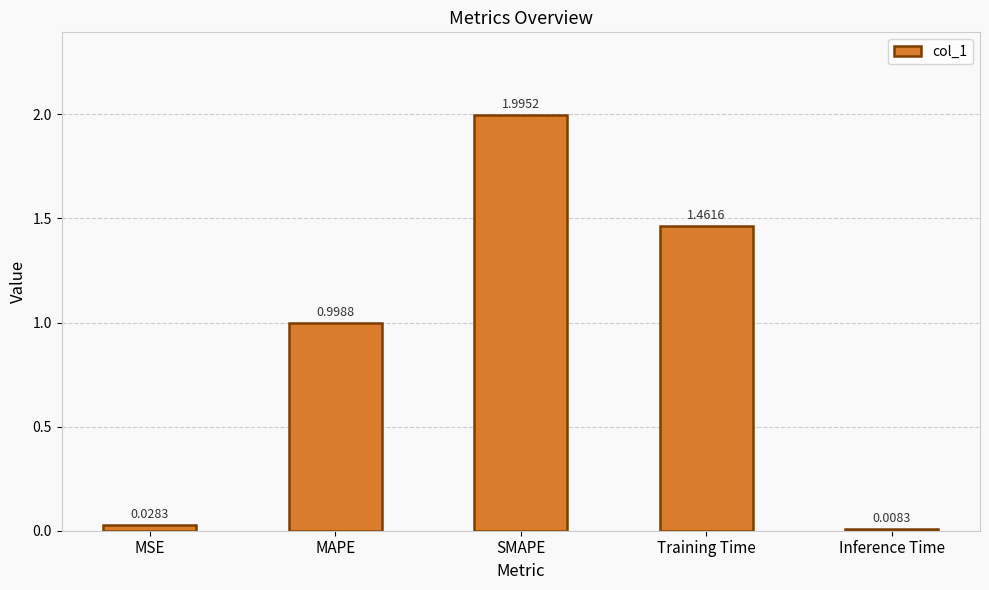

Rank the categories by value from lowest to highest.

Inference Time, MSE, MAPE, Training Time, SMAPE